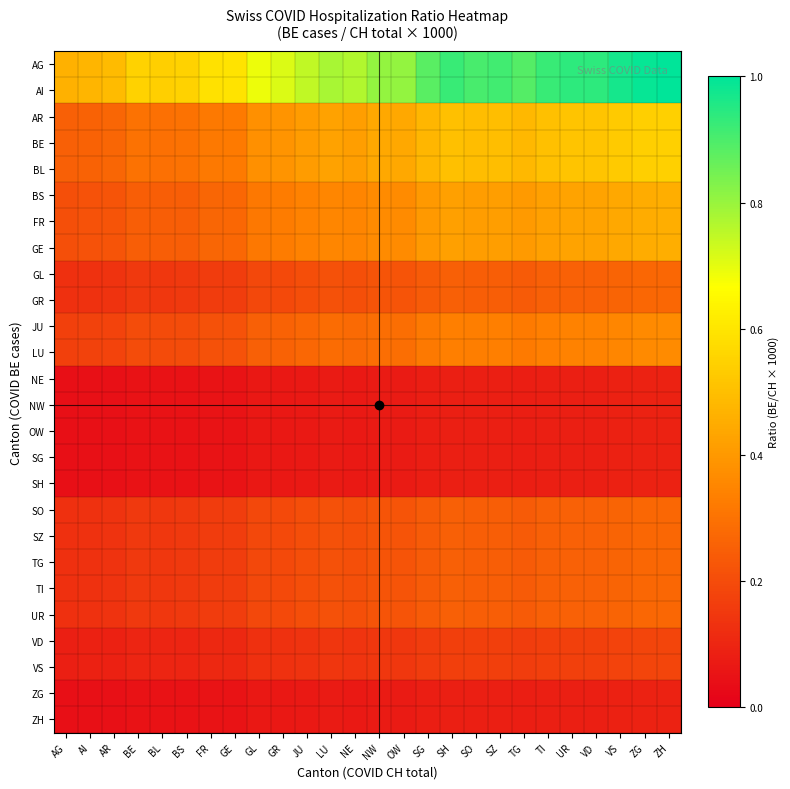

Reading left to right, transcribe all the data shown in this chart.

AG: AG=0.5	AI=0.5	AR=0.5	BE=0.5	BL=0.5	BS=0.5	FR=0.6	GE=0.6	GL=0.7	GR=0.7	JU=0.7	LU=0.8	NE=0.8	NW=0.8	OW=0.8	SG=0.9	SH=0.9	SO=0.9	SZ=0.9	TG=0.9	TI=0.9	UR=0.9	VD=0.9	VS=1.0	ZG=1.0	ZH=1.0
AI: AG=0.5	AI=0.5	AR=0.5	BE=0.5	BL=0.5	BS=0.5	FR=0.6	GE=0.6	GL=0.7	GR=0.7	JU=0.7	LU=0.8	NE=0.8	NW=0.8	OW=0.8	SG=0.9	SH=0.9	SO=0.9	SZ=0.9	TG=0.9	TI=0.9	UR=0.9	VD=0.9	VS=1.0	ZG=1.0	ZH=1.0
AR: AG=0.3	AI=0.3	AR=0.3	BE=0.3	BL=0.3	BS=0.3	FR=0.3	GE=0.3	GL=0.4	GR=0.4	JU=0.4	LU=0.4	NE=0.4	NW=0.4	OW=0.4	SG=0.5	SH=0.5	SO=0.5	SZ=0.5	TG=0.5	TI=0.5	UR=0.5	VD=0.5	VS=0.5	ZG=0.5	ZH=0.5
BE: AG=0.3	AI=0.3	AR=0.3	BE=0.3	BL=0.3	BS=0.3	FR=0.3	GE=0.3	GL=0.4	GR=0.4	JU=0.4	LU=0.4	NE=0.4	NW=0.4	OW=0.4	SG=0.5	SH=0.5	SO=0.5	SZ=0.5	TG=0.5	TI=0.5	UR=0.5	VD=0.5	VS=0.5	ZG=0.5	ZH=0.5
BL: AG=0.3	AI=0.3	AR=0.3	BE=0.3	BL=0.3	BS=0.3	FR=0.3	GE=0.3	GL=0.4	GR=0.4	JU=0.4	LU=0.4	NE=0.4	NW=0.4	OW=0.4	SG=0.5	SH=0.5	SO=0.5	SZ=0.5	TG=0.5	TI=0.5	UR=0.5	VD=0.5	VS=0.5	ZG=0.5	ZH=0.5
BS: AG=0.2	AI=0.2	AR=0.2	BE=0.2	BL=0.2	BS=0.2	FR=0.3	GE=0.3	GL=0.3	GR=0.3	JU=0.3	LU=0.4	NE=0.3	NW=0.4	OW=0.4	SG=0.4	SH=0.4	SO=0.4	SZ=0.4	TG=0.4	TI=0.4	UR=0.4	VD=0.4	VS=0.4	ZG=0.4	ZH=0.5
FR: AG=0.2	AI=0.2	AR=0.2	BE=0.2	BL=0.2	BS=0.2	FR=0.3	GE=0.3	GL=0.3	GR=0.3	JU=0.3	LU=0.4	NE=0.3	NW=0.4	OW=0.4	SG=0.4	SH=0.4	SO=0.4	SZ=0.4	TG=0.4	TI=0.4	UR=0.4	VD=0.4	VS=0.4	ZG=0.4	ZH=0.5
GE: AG=0.2	AI=0.2	AR=0.2	BE=0.2	BL=0.2	BS=0.2	FR=0.3	GE=0.3	GL=0.3	GR=0.3	JU=0.3	LU=0.4	NE=0.3	NW=0.4	OW=0.4	SG=0.4	SH=0.4	SO=0.4	SZ=0.4	TG=0.4	TI=0.4	UR=0.4	VD=0.4	VS=0.4	ZG=0.4	ZH=0.5
GL: AG=0.1	AI=0.1	AR=0.1	BE=0.1	BL=0.1	BS=0.1	FR=0.2	GE=0.2	GL=0.2	GR=0.2	JU=0.2	LU=0.2	NE=0.2	NW=0.2	OW=0.2	SG=0.2	SH=0.3	SO=0.2	SZ=0.2	TG=0.2	TI=0.3	UR=0.3	VD=0.3	VS=0.3	ZG=0.3	ZH=0.3
GR: AG=0.1	AI=0.1	AR=0.1	BE=0.1	BL=0.1	BS=0.1	FR=0.2	GE=0.2	GL=0.2	GR=0.2	JU=0.2	LU=0.2	NE=0.2	NW=0.2	OW=0.2	SG=0.2	SH=0.3	SO=0.2	SZ=0.2	TG=0.2	TI=0.3	UR=0.3	VD=0.3	VS=0.3	ZG=0.3	ZH=0.3
JU: AG=0.2	AI=0.2	AR=0.2	BE=0.2	BL=0.2	BS=0.2	FR=0.2	GE=0.2	GL=0.3	GR=0.3	JU=0.3	LU=0.3	NE=0.3	NW=0.3	OW=0.3	SG=0.3	SH=0.3	SO=0.3	SZ=0.3	TG=0.3	TI=0.3	UR=0.3	VD=0.3	VS=0.4	ZG=0.4	ZH=0.4
LU: AG=0.2	AI=0.2	AR=0.2	BE=0.2	BL=0.2	BS=0.2	FR=0.2	GE=0.2	GL=0.3	GR=0.3	JU=0.3	LU=0.3	NE=0.3	NW=0.3	OW=0.3	SG=0.3	SH=0.3	SO=0.3	SZ=0.3	TG=0.3	TI=0.3	UR=0.3	VD=0.3	VS=0.4	ZG=0.4	ZH=0.4
NE: AG=0.0	AI=0.0	AR=0.0	BE=0.0	BL=0.0	BS=0.0	FR=0.1	GE=0.1	GL=0.1	GR=0.1	JU=0.1	LU=0.1	NE=0.1	NW=0.1	OW=0.1	SG=0.1	SH=0.1	SO=0.1	SZ=0.1	TG=0.1	TI=0.1	UR=0.1	VD=0.1	VS=0.1	ZG=0.1	ZH=0.1
NW: AG=0.0	AI=0.0	AR=0.0	BE=0.0	BL=0.0	BS=0.0	FR=0.1	GE=0.1	GL=0.1	GR=0.1	JU=0.1	LU=0.1	NE=0.1	NW=0.1	OW=0.1	SG=0.1	SH=0.1	SO=0.1	SZ=0.1	TG=0.1	TI=0.1	UR=0.1	VD=0.1	VS=0.1	ZG=0.1	ZH=0.1
OW: AG=0.0	AI=0.0	AR=0.0	BE=0.0	BL=0.0	BS=0.0	FR=0.1	GE=0.1	GL=0.1	GR=0.1	JU=0.1	LU=0.1	NE=0.1	NW=0.1	OW=0.1	SG=0.1	SH=0.1	SO=0.1	SZ=0.1	TG=0.1	TI=0.1	UR=0.1	VD=0.1	VS=0.1	ZG=0.1	ZH=0.1
SG: AG=0.0	AI=0.0	AR=0.0	BE=0.0	BL=0.0	BS=0.0	FR=0.1	GE=0.1	GL=0.1	GR=0.1	JU=0.1	LU=0.1	NE=0.1	NW=0.1	OW=0.1	SG=0.1	SH=0.1	SO=0.1	SZ=0.1	TG=0.1	TI=0.1	UR=0.1	VD=0.1	VS=0.1	ZG=0.1	ZH=0.1
SH: AG=0.0	AI=0.0	AR=0.0	BE=0.0	BL=0.0	BS=0.0	FR=0.1	GE=0.1	GL=0.1	GR=0.1	JU=0.1	LU=0.1	NE=0.1	NW=0.1	OW=0.1	SG=0.1	SH=0.1	SO=0.1	SZ=0.1	TG=0.1	TI=0.1	UR=0.1	VD=0.1	VS=0.1	ZG=0.1	ZH=0.1
SO: AG=0.1	AI=0.1	AR=0.1	BE=0.1	BL=0.1	BS=0.1	FR=0.2	GE=0.2	GL=0.2	GR=0.2	JU=0.2	LU=0.2	NE=0.2	NW=0.2	OW=0.2	SG=0.2	SH=0.3	SO=0.2	SZ=0.2	TG=0.2	TI=0.3	UR=0.3	VD=0.3	VS=0.3	ZG=0.3	ZH=0.3
SZ: AG=0.1	AI=0.1	AR=0.1	BE=0.1	BL=0.1	BS=0.1	FR=0.2	GE=0.2	GL=0.2	GR=0.2	JU=0.2	LU=0.2	NE=0.2	NW=0.2	OW=0.2	SG=0.2	SH=0.3	SO=0.2	SZ=0.2	TG=0.2	TI=0.3	UR=0.3	VD=0.3	VS=0.3	ZG=0.3	ZH=0.3
TG: AG=0.1	AI=0.1	AR=0.1	BE=0.1	BL=0.1	BS=0.1	FR=0.2	GE=0.2	GL=0.2	GR=0.2	JU=0.2	LU=0.2	NE=0.2	NW=0.2	OW=0.2	SG=0.2	SH=0.3	SO=0.2	SZ=0.2	TG=0.2	TI=0.3	UR=0.3	VD=0.3	VS=0.3	ZG=0.3	ZH=0.3
TI: AG=0.1	AI=0.1	AR=0.1	BE=0.1	BL=0.1	BS=0.1	FR=0.2	GE=0.2	GL=0.2	GR=0.2	JU=0.2	LU=0.2	NE=0.2	NW=0.2	OW=0.2	SG=0.2	SH=0.3	SO=0.2	SZ=0.2	TG=0.2	TI=0.3	UR=0.3	VD=0.3	VS=0.3	ZG=0.3	ZH=0.3
UR: AG=0.1	AI=0.1	AR=0.1	BE=0.1	BL=0.1	BS=0.1	FR=0.2	GE=0.2	GL=0.2	GR=0.2	JU=0.2	LU=0.2	NE=0.2	NW=0.2	OW=0.2	SG=0.2	SH=0.3	SO=0.2	SZ=0.2	TG=0.2	TI=0.3	UR=0.3	VD=0.3	VS=0.3	ZG=0.3	ZH=0.3
VD: AG=0.1	AI=0.1	AR=0.1	BE=0.1	BL=0.1	BS=0.1	FR=0.1	GE=0.1	GL=0.1	GR=0.1	JU=0.1	LU=0.1	NE=0.1	NW=0.1	OW=0.1	SG=0.2	SH=0.2	SO=0.2	SZ=0.2	TG=0.2	TI=0.2	UR=0.2	VD=0.2	VS=0.2	ZG=0.2	ZH=0.2
VS: AG=0.1	AI=0.1	AR=0.1	BE=0.1	BL=0.1	BS=0.1	FR=0.1	GE=0.1	GL=0.1	GR=0.1	JU=0.1	LU=0.1	NE=0.1	NW=0.1	OW=0.1	SG=0.2	SH=0.2	SO=0.2	SZ=0.2	TG=0.2	TI=0.2	UR=0.2	VD=0.2	VS=0.2	ZG=0.2	ZH=0.2
ZG: AG=0.0	AI=0.0	AR=0.0	BE=0.0	BL=0.0	BS=0.0	FR=0.1	GE=0.1	GL=0.1	GR=0.1	JU=0.1	LU=0.1	NE=0.1	NW=0.1	OW=0.1	SG=0.1	SH=0.1	SO=0.1	SZ=0.1	TG=0.1	TI=0.1	UR=0.1	VD=0.1	VS=0.1	ZG=0.1	ZH=0.1
ZH: AG=0.0	AI=0.0	AR=0.0	BE=0.0	BL=0.0	BS=0.0	FR=0.1	GE=0.1	GL=0.1	GR=0.1	JU=0.1	LU=0.1	NE=0.1	NW=0.1	OW=0.1	SG=0.1	SH=0.1	SO=0.1	SZ=0.1	TG=0.1	TI=0.1	UR=0.1	VD=0.1	VS=0.1	ZG=0.1	ZH=0.1